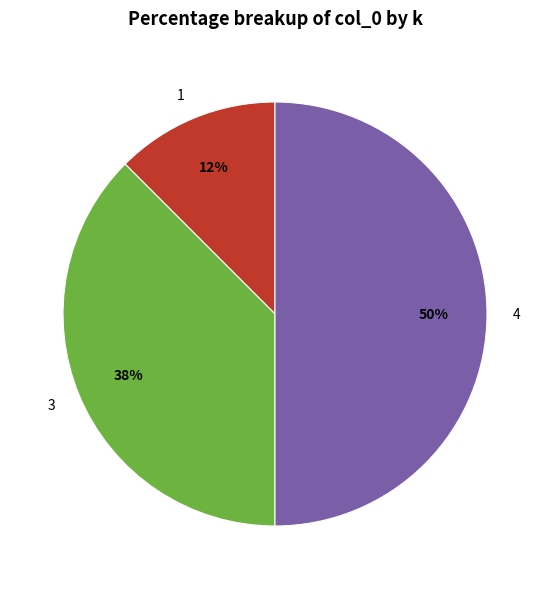

Is the sum of 4 and 1 greater than half?

Yes